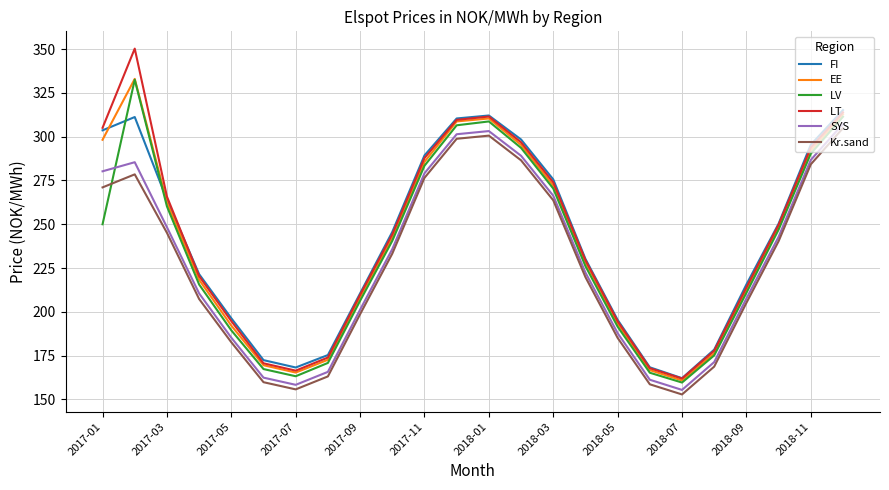

How many intersections are there between LV and SYS?

1